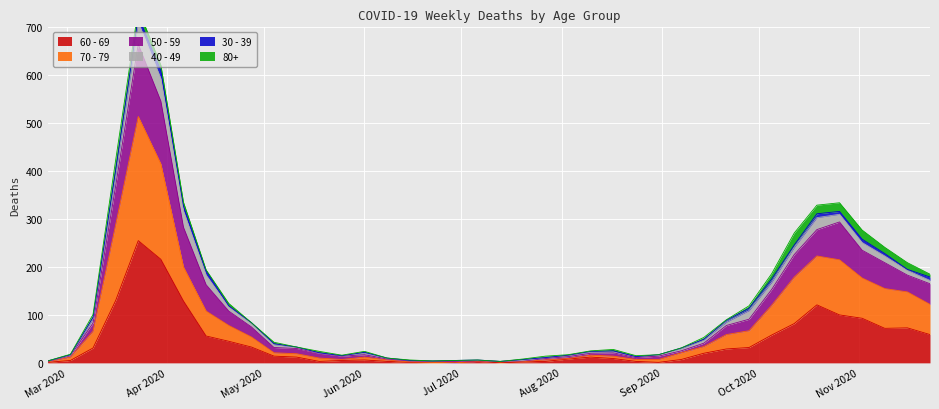

Between 2020-07-27 and 2020-08-31, which is larger?

2020-07-27